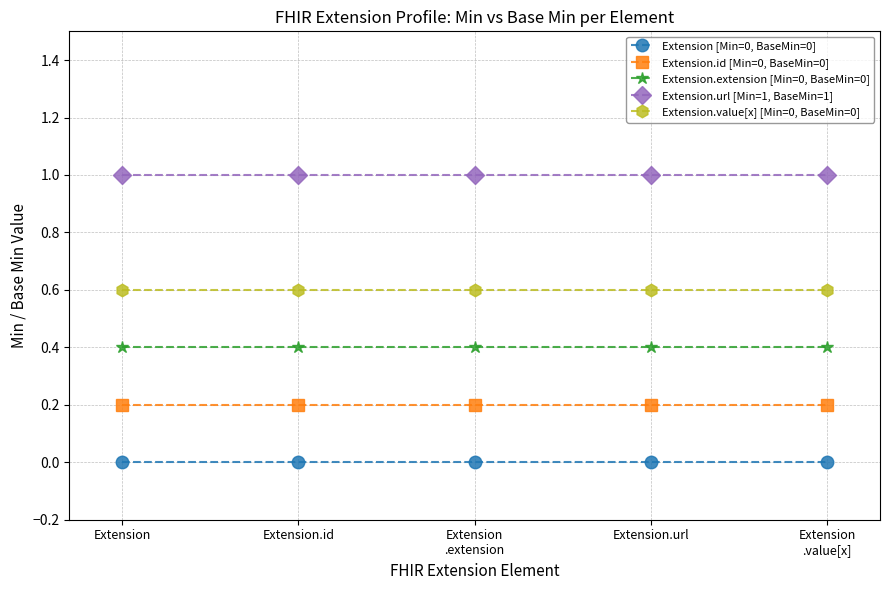

What is the spread (max minus min) of values at Extension?

1.0